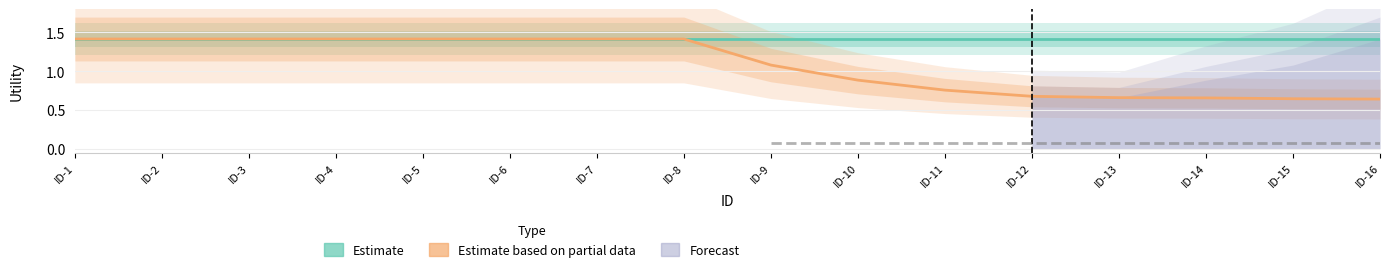

Reading right to left, list all the values displayed in this chart.

Estimate: 1.4	1.4	1.4	1.4	1.4	1.4	1.4	1.4	1.4	1.4	1.4	1.4	1.4	1.4	1.4	1.4
Estimate based on partial data: 0.6	0.6	0.7	0.7	0.7	0.8	0.9	1.1	1.4	1.4	1.4	1.4	1.4	1.4	1.4	1.4